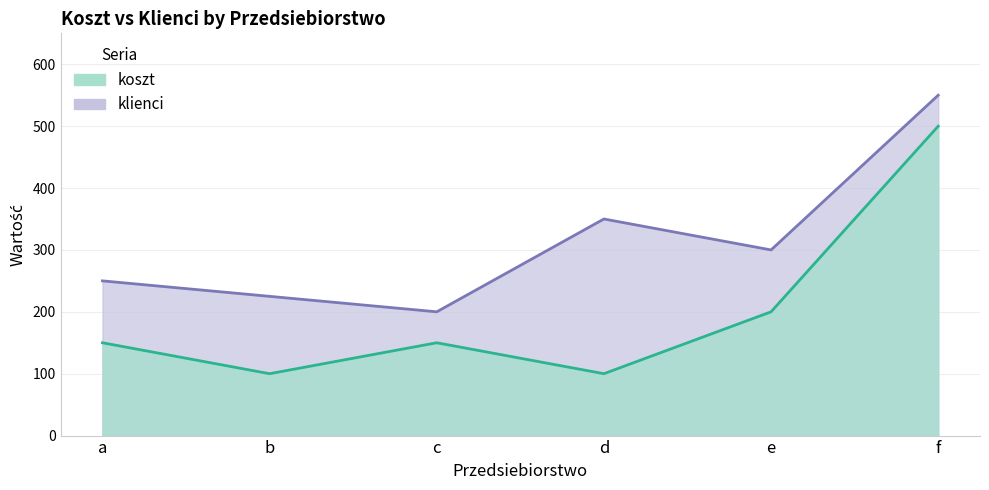

At d, list the series in order from smallest to largest.

koszt (line), klienci (line)